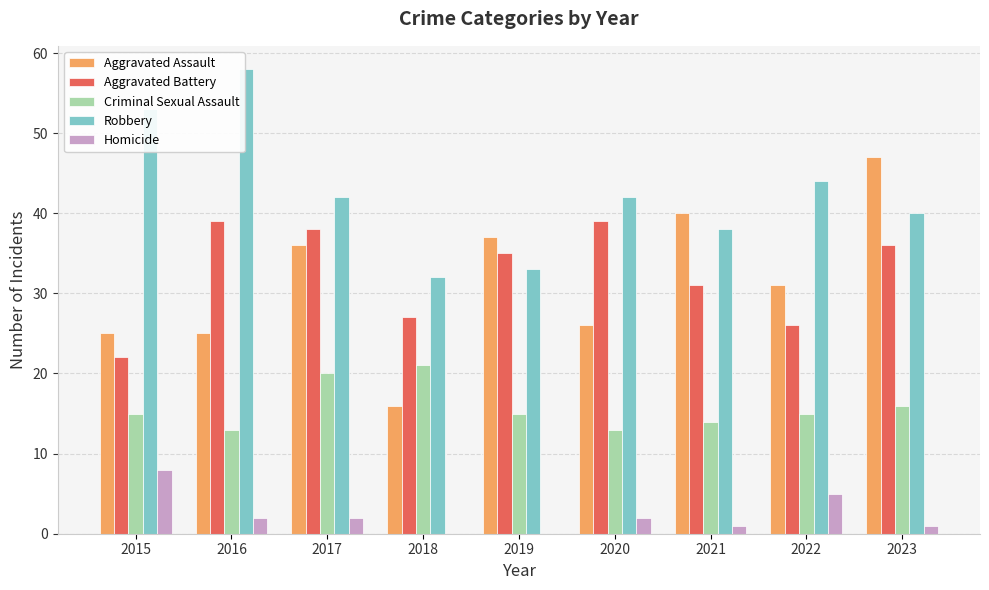

Which series has the largest total across all categories?

Robbery